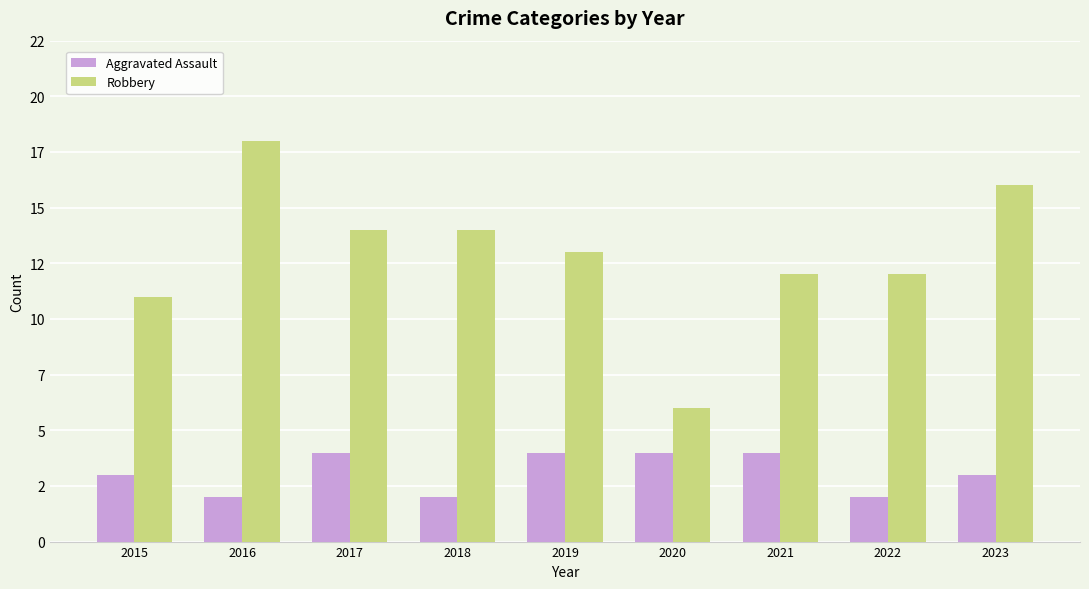

What is the sum of all Aggravated Assault values?

28